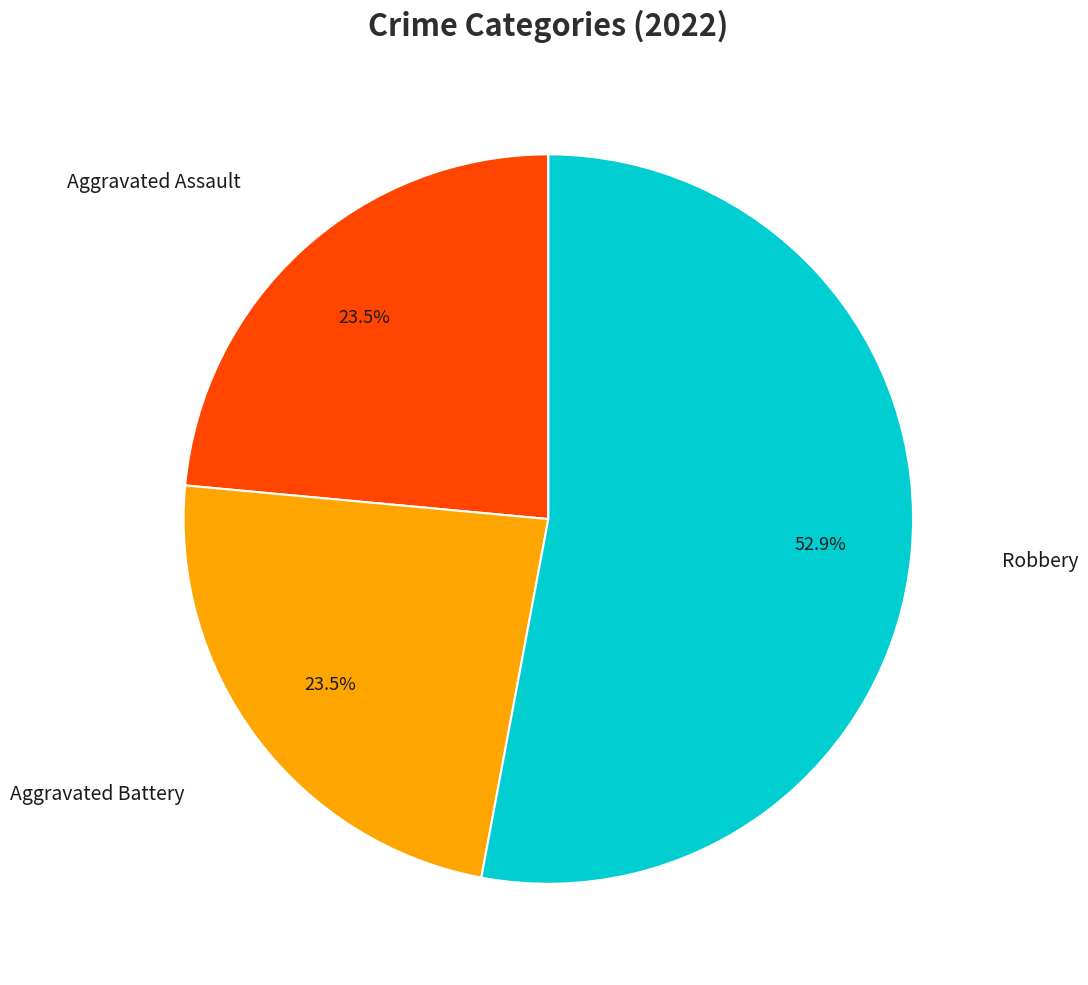

Is there any slice that represents more than half of the pie?

Yes